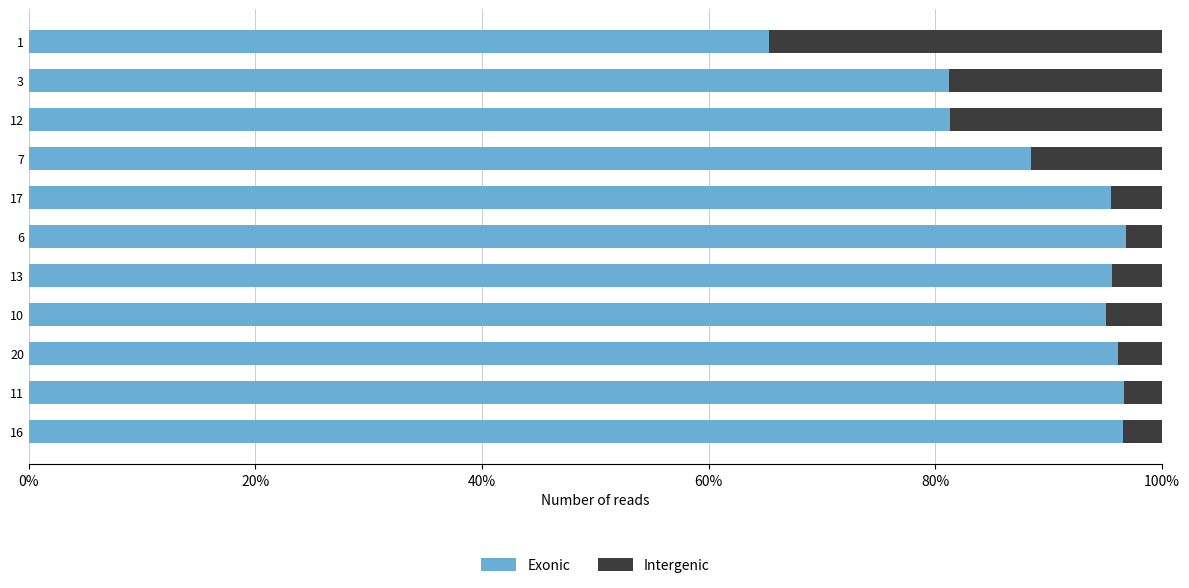

Which series has the largest total across all categories?

Exonic